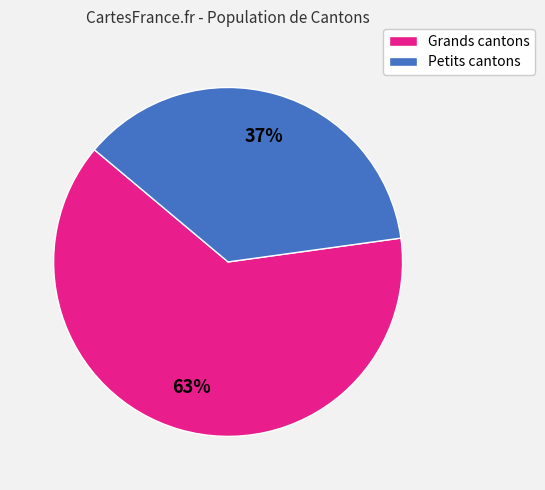

Count the number of slices in the pie.

2